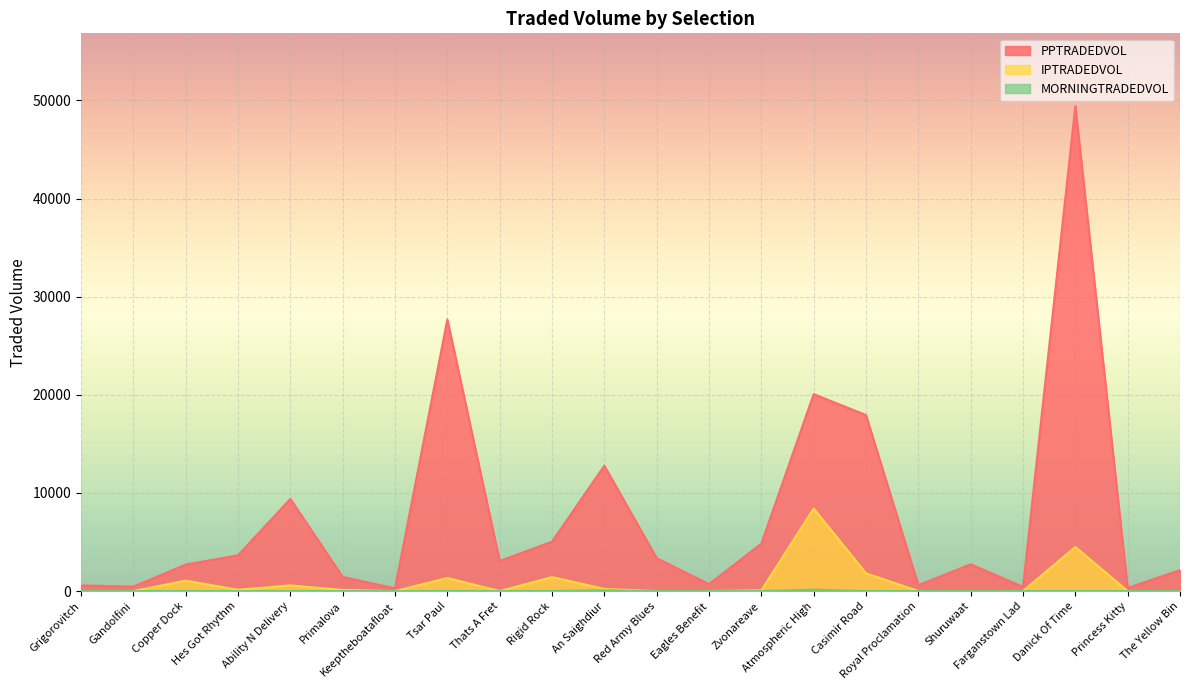

Which has a higher value, Eagles Benefit or Casimir Road?

Casimir Road